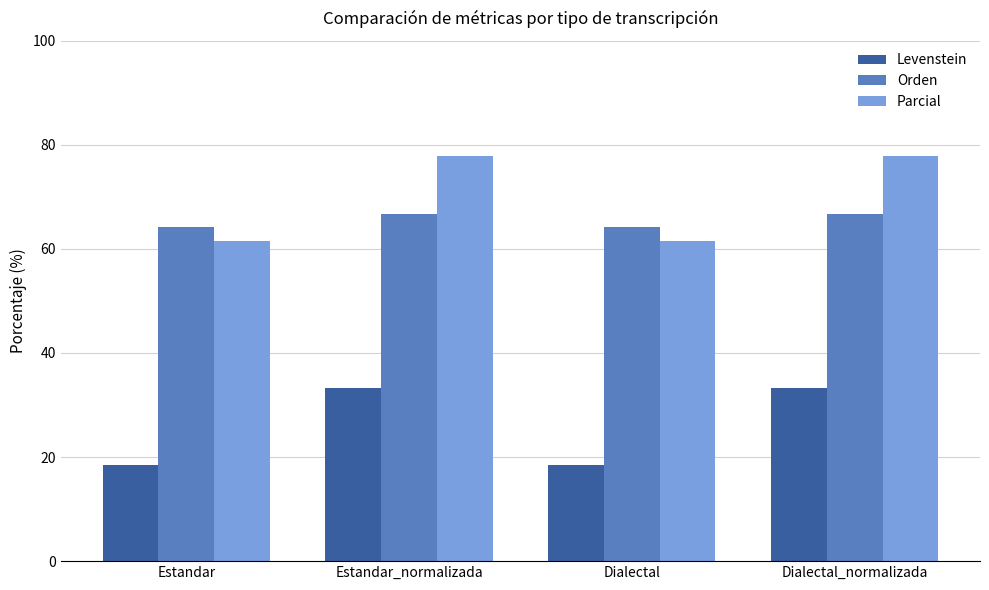

What is the sum of all Parcial values?

278.6